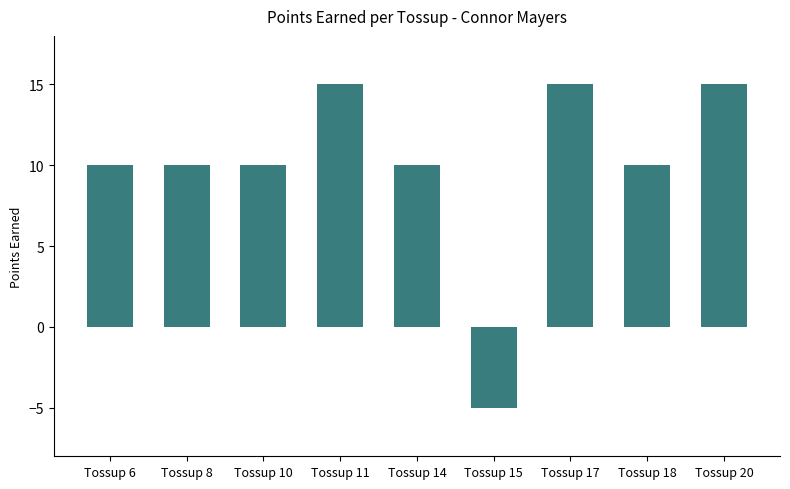

Reading right to left, transcribe all the data shown in this chart.

15	10	15	-5	10	15	10	10	10